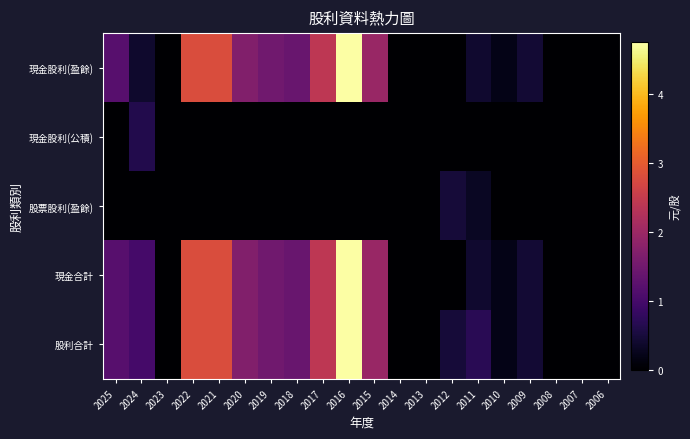

Which series has the largest total across all categories?

股利合計